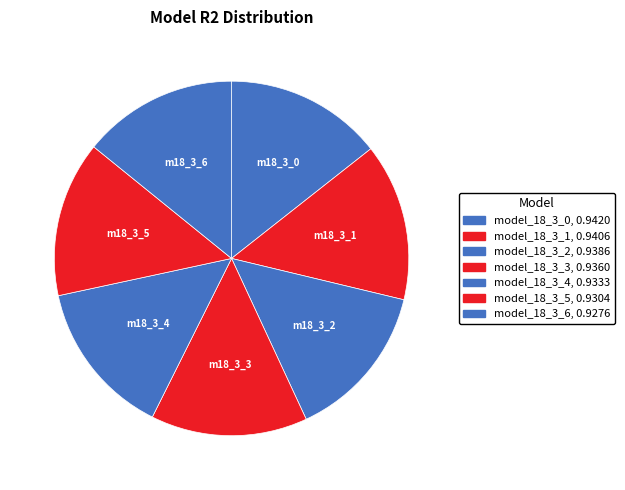

Is it true that model_18_3_5 is 14% of the pie?

True